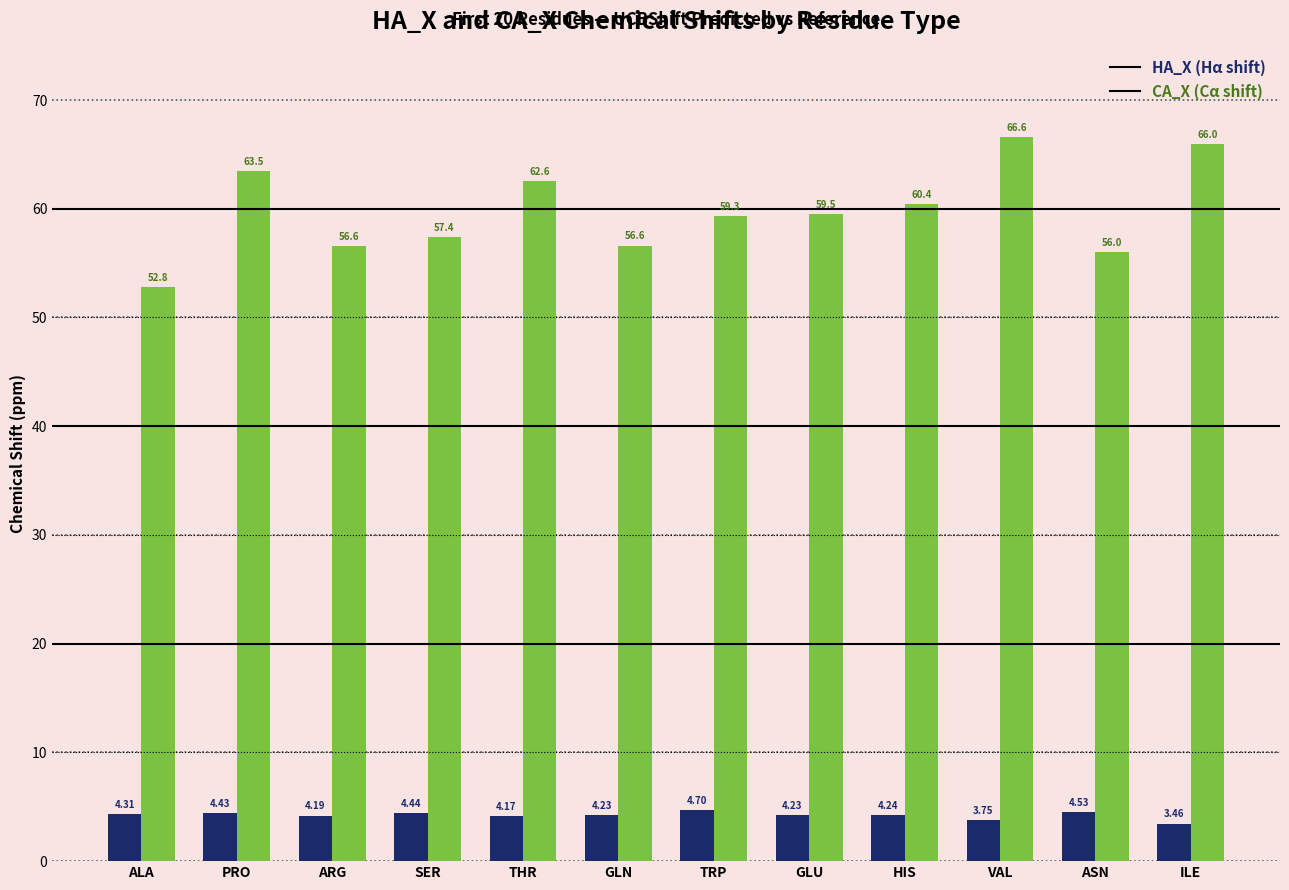

Which label corresponds to the largest value in the chart?

VAL